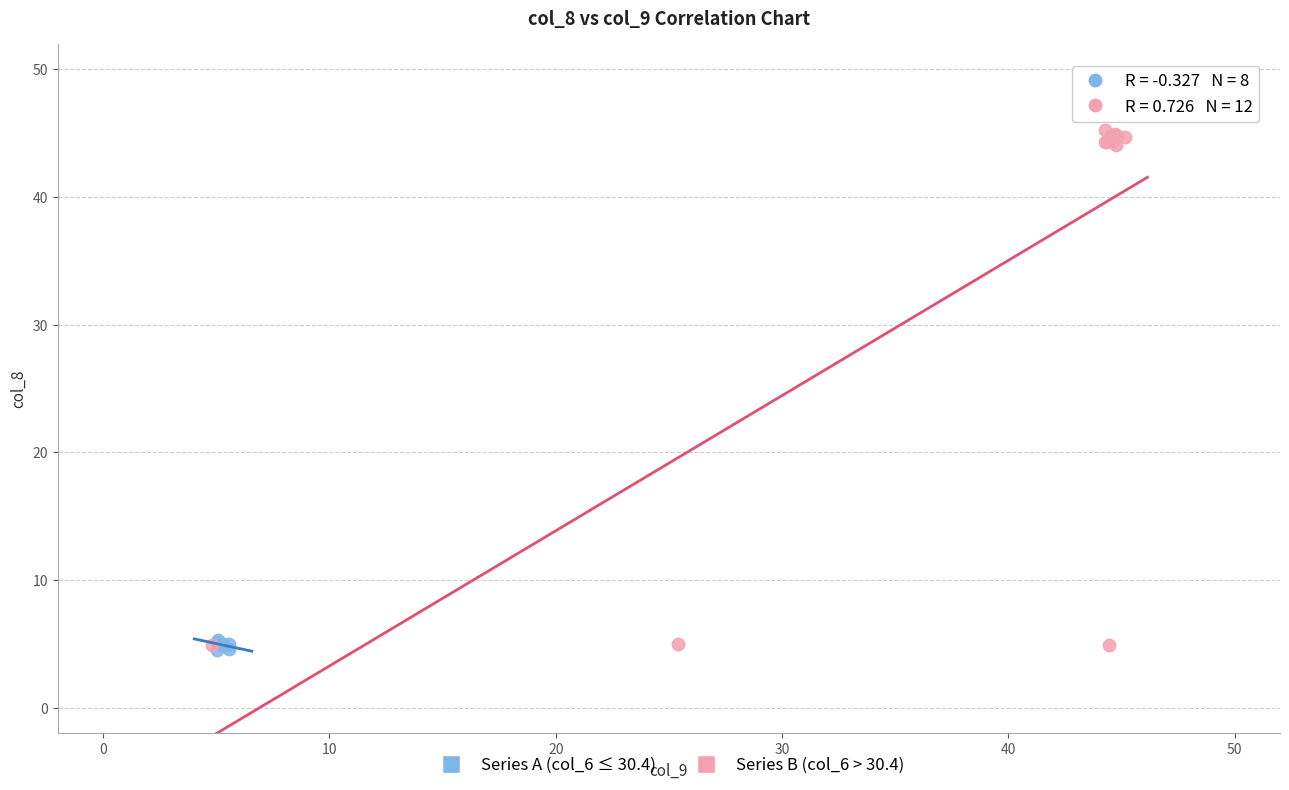

Which series has the widest spread of Y values?

Series B (col_6 > 30.4)